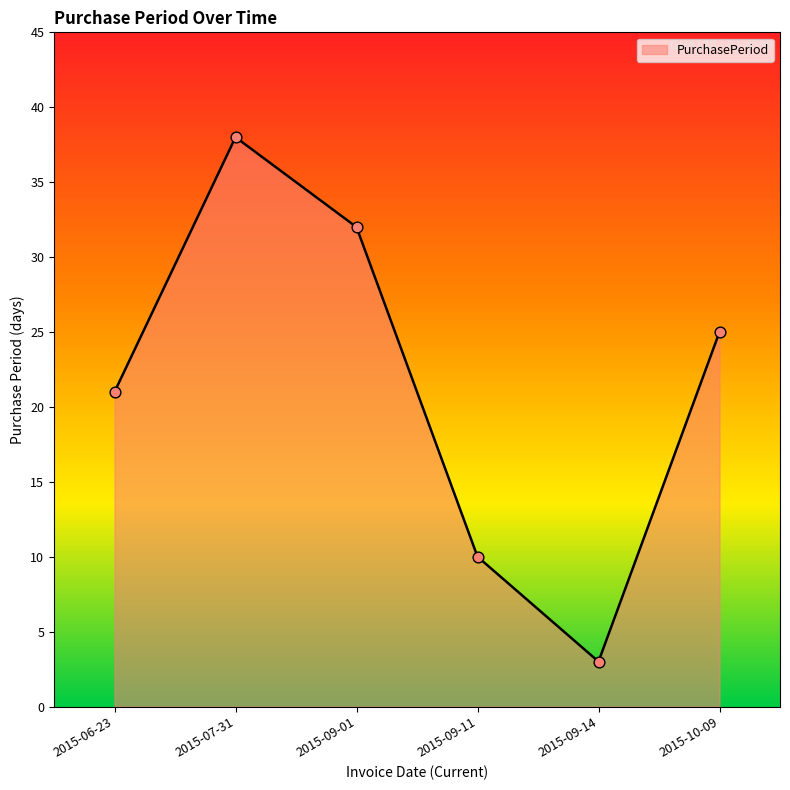

Between 2015-10-09 and 2015-09-11, which is larger?

2015-10-09